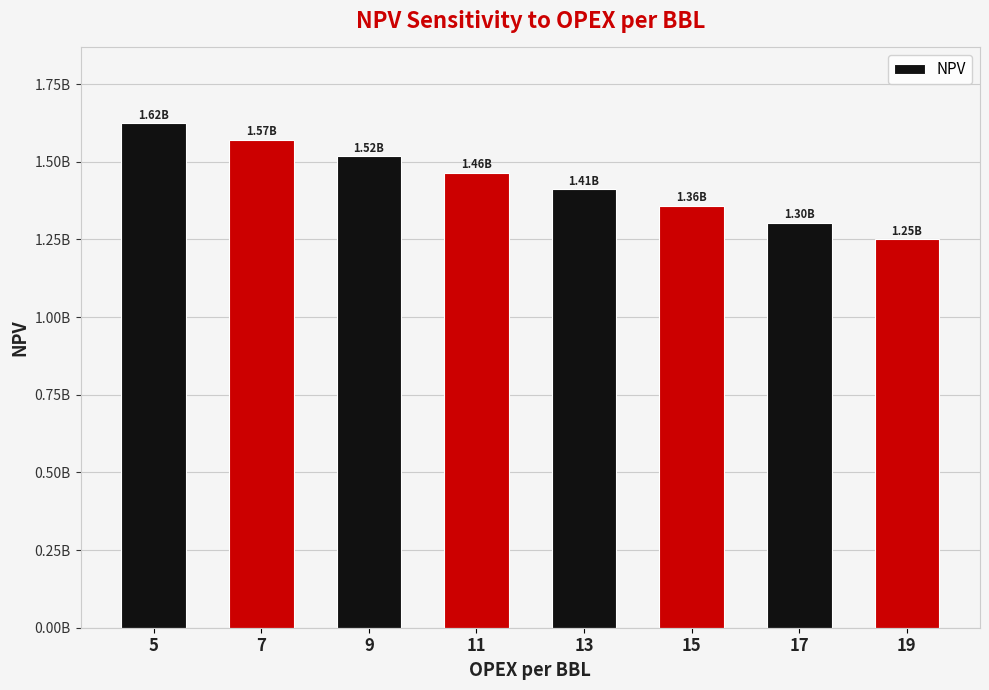

How many bars are there in total?

8